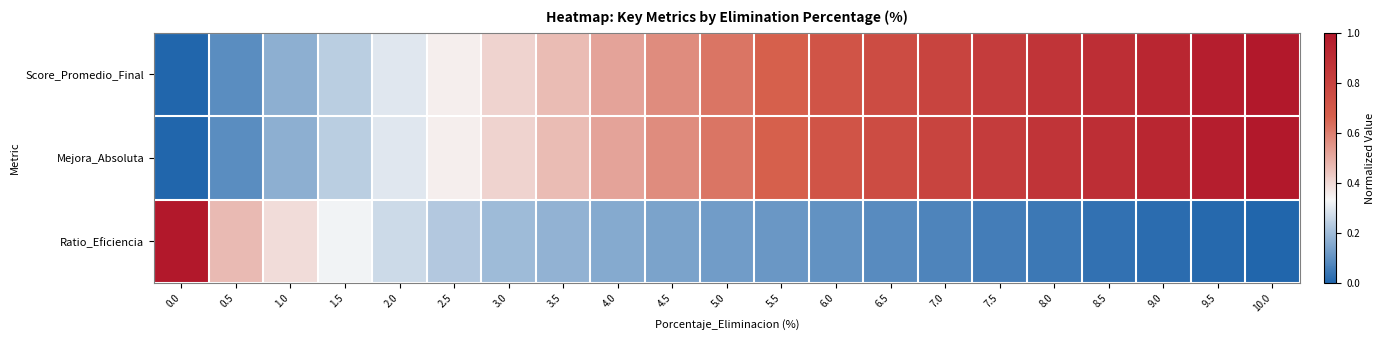

What is the greatest value displayed?

1.0